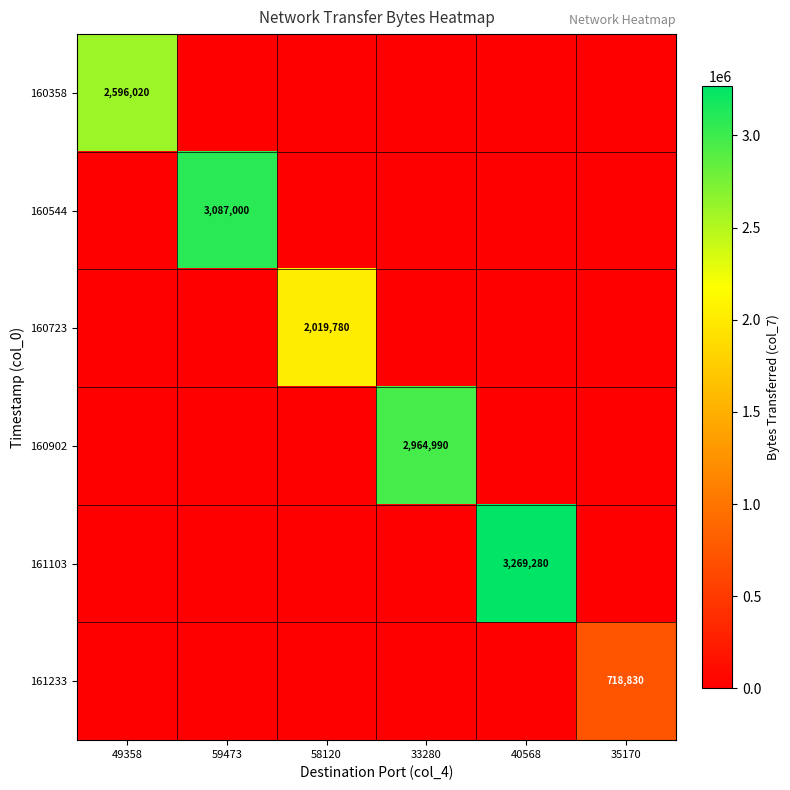

The value of 160902 at 33280 is 4357226. True or false?

False